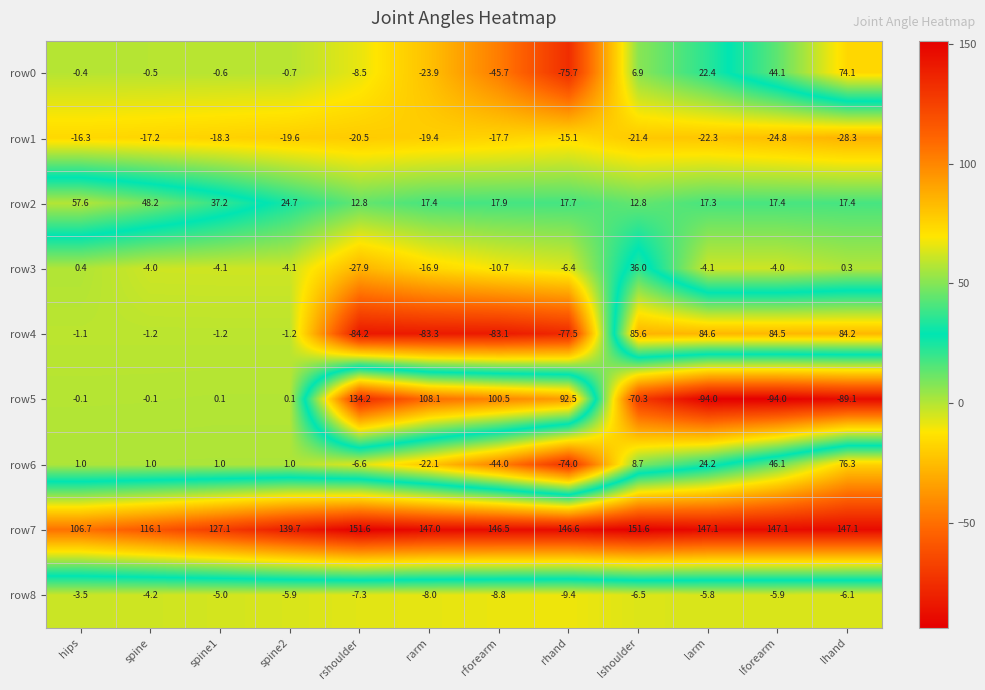

What is the sum of the row2 values at lforearm and spine?

65.6